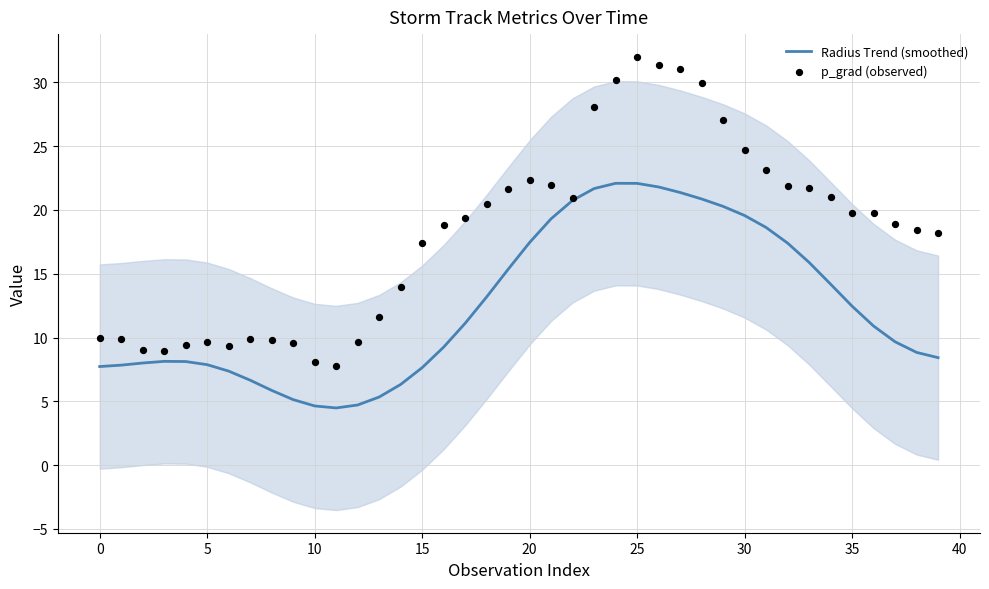

At which category is the sum across all series the highest?

25